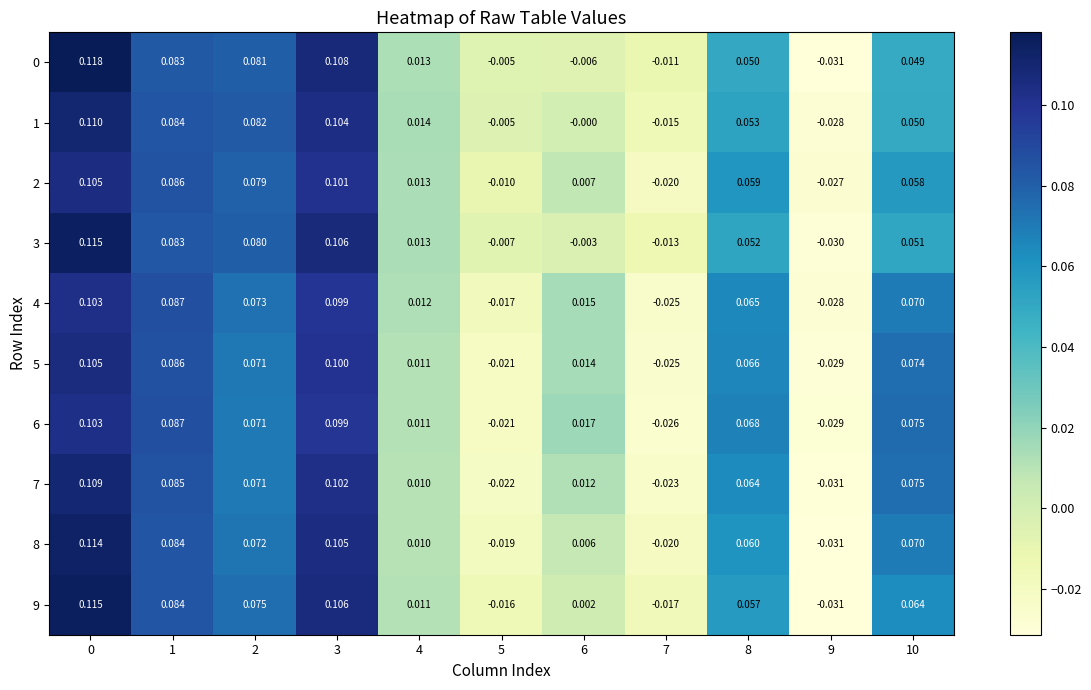

Between 1 and 7, which series saw the biggest shift?

6